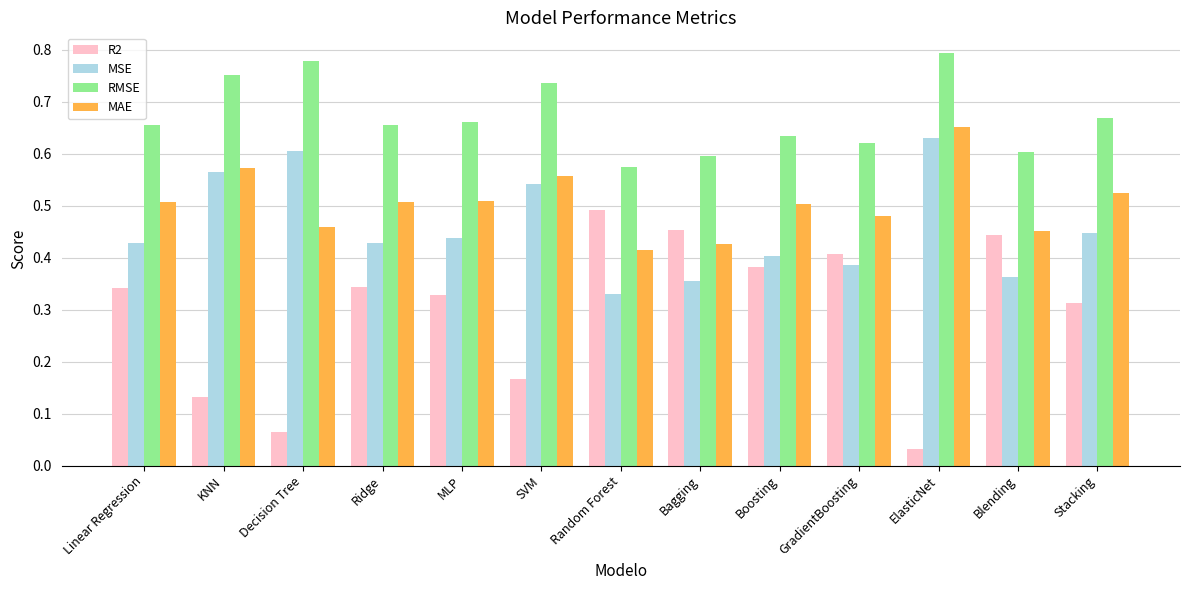

What are all the series names shown in the legend?

R2, MSE, RMSE, MAE